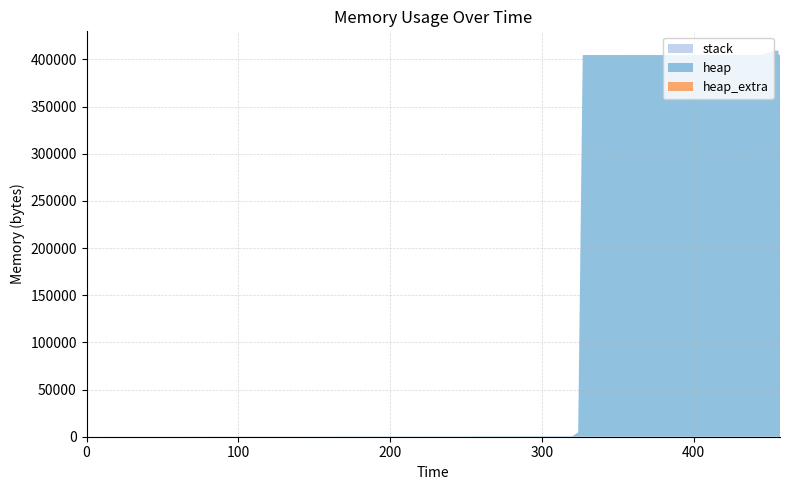

Reading left to right, extract all data points from this chart.

heap: 0=0	320=472	324=4568	327=404568	444=404638	445=405110	453=409206	456=409206	456=405110	457=404638	457=400542	457=400070	457=400000	457=0
heap_extra: 0=0	320=16	324=24	327=32	444=50	445=66	453=74	456=74	456=66	457=50	457=42	457=26	457=8	457=0
stack: 0=0	320=0	324=0	327=0	444=0	445=0	453=0	456=0	456=0	457=0	457=0	457=0	457=0	457=0